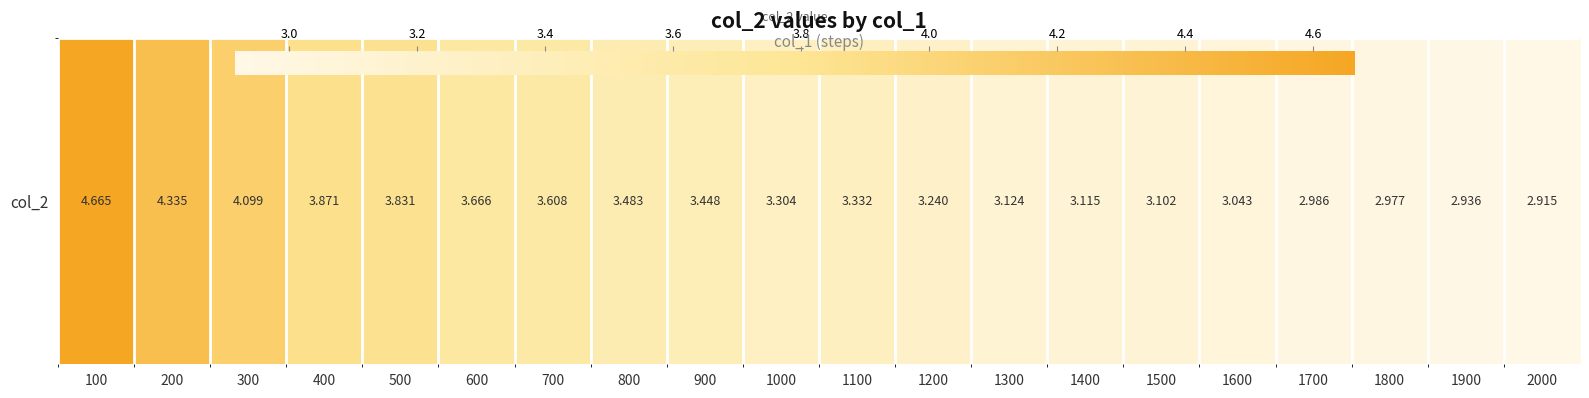

Reading left to right, what are all the values shown in this chart?

4.7	4.3	4.1	3.9	3.8	3.7	3.6	3.5	3.4	3.3	3.3	3.2	3.1	3.1	3.1	3.0	3.0	3.0	2.9	2.9